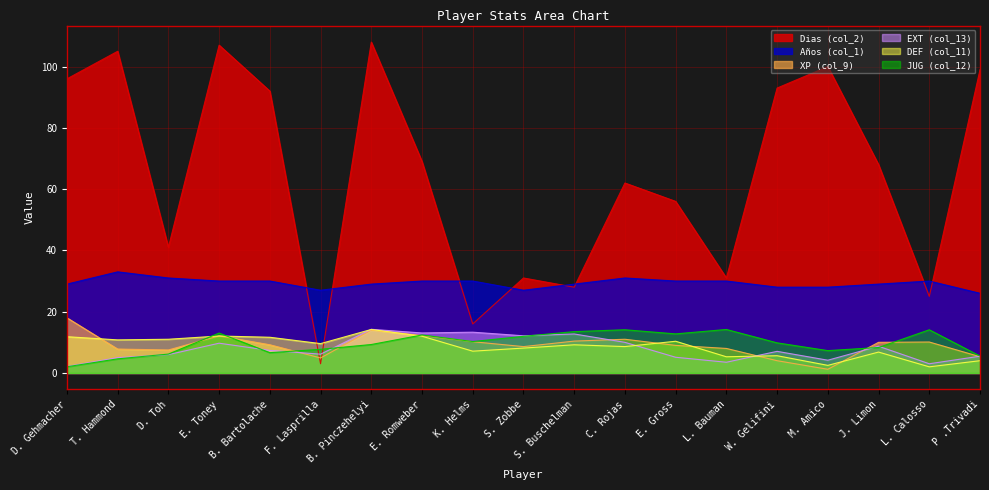

What is the difference between the maximum and minimum values in the EXT (col_13) series?

12.1